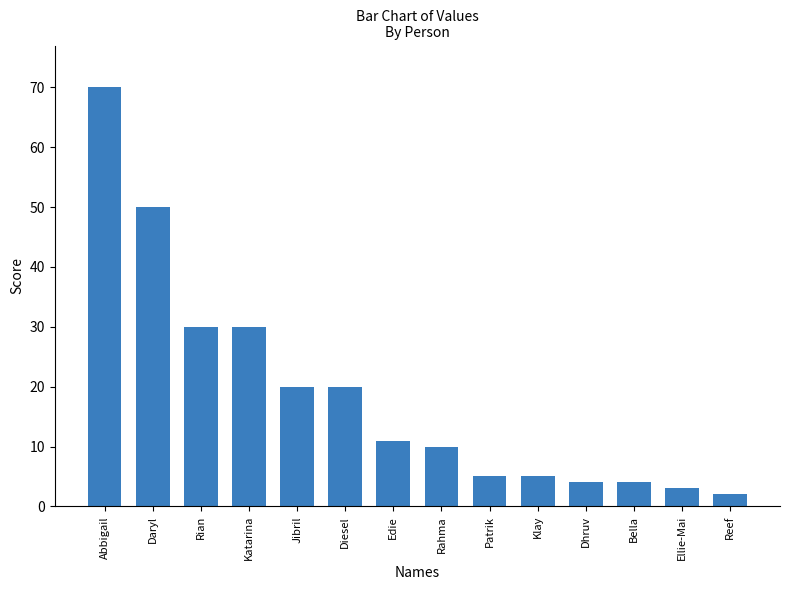

Reading left to right, extract all data points from this chart.

70	50	30	30	20	20	11	10	5	5	4	4	3	2